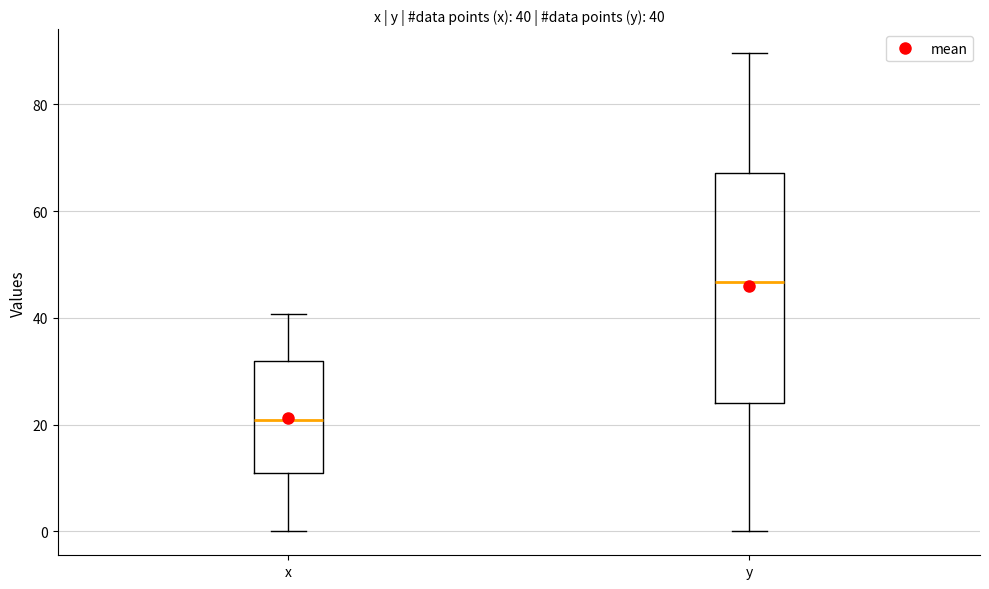

Which box's median line is the lowest?

x